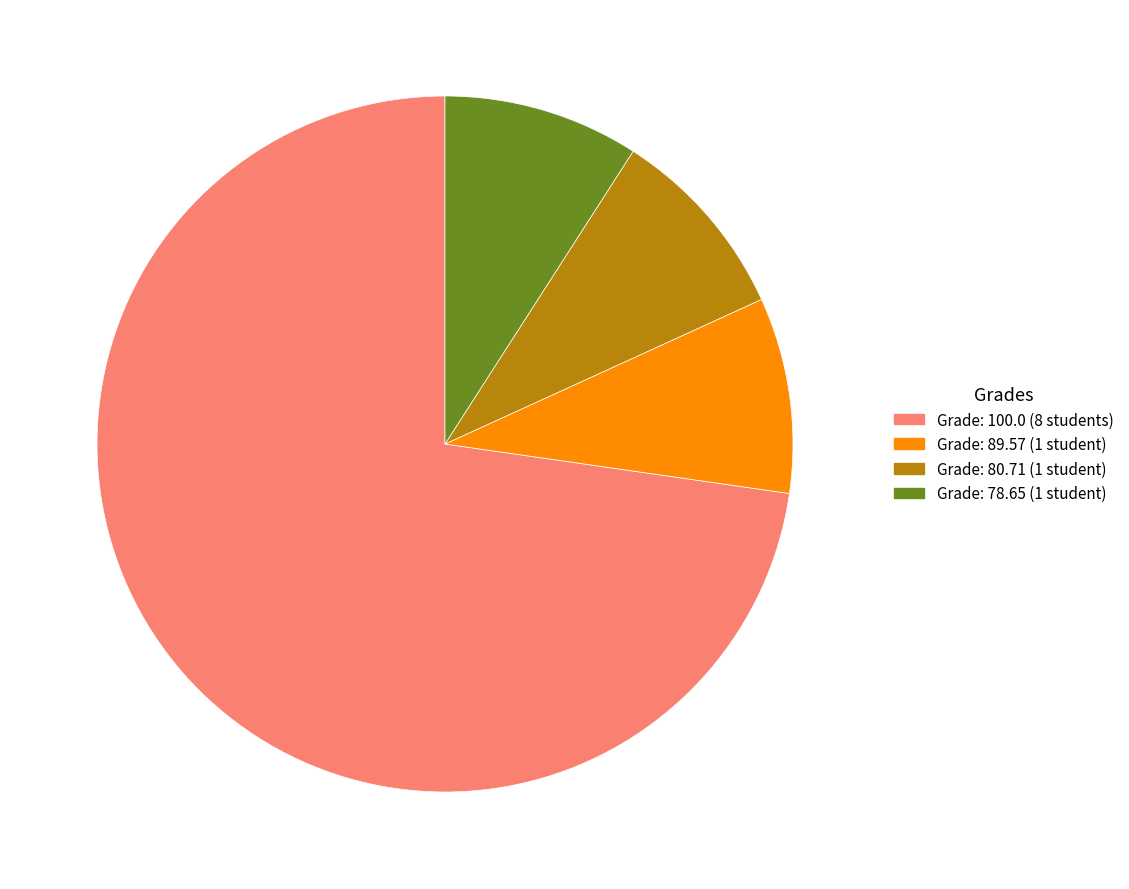

Approximately how many times larger is the value at Grade: 100.0 (8 students) compared to Grade: 89.57 (1 student)?

8.0